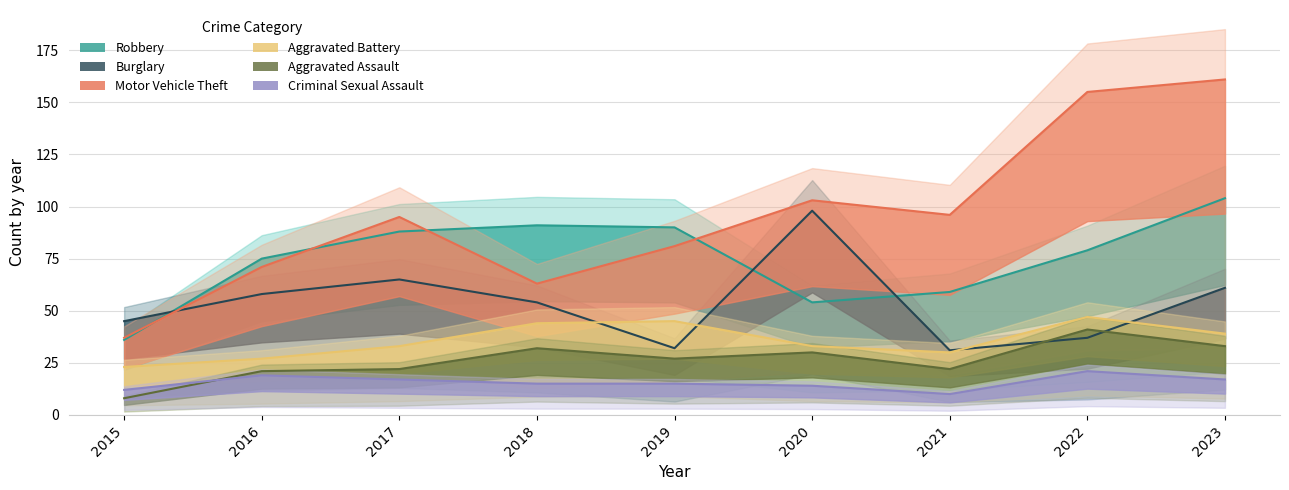

How many values in the Robbery series exceed 79?

4